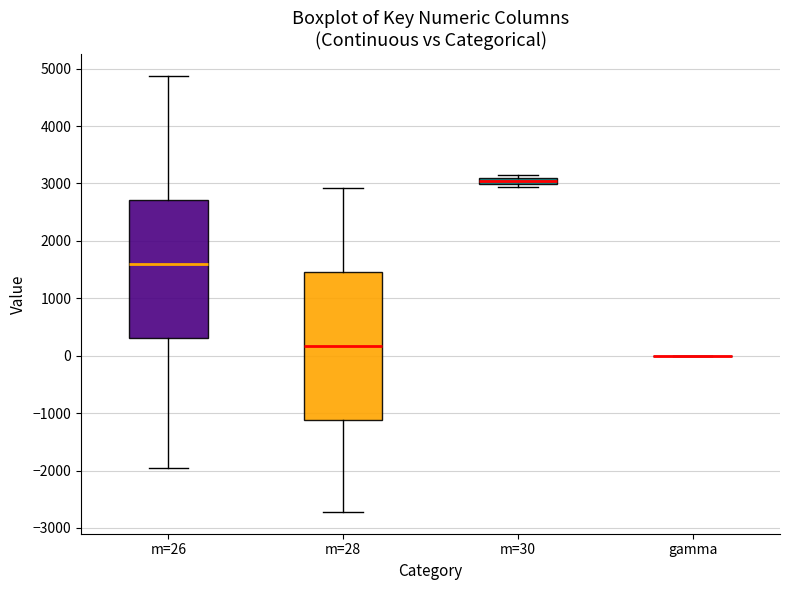

Which box is the tallest, from its lower edge to its upper edge?

m=28